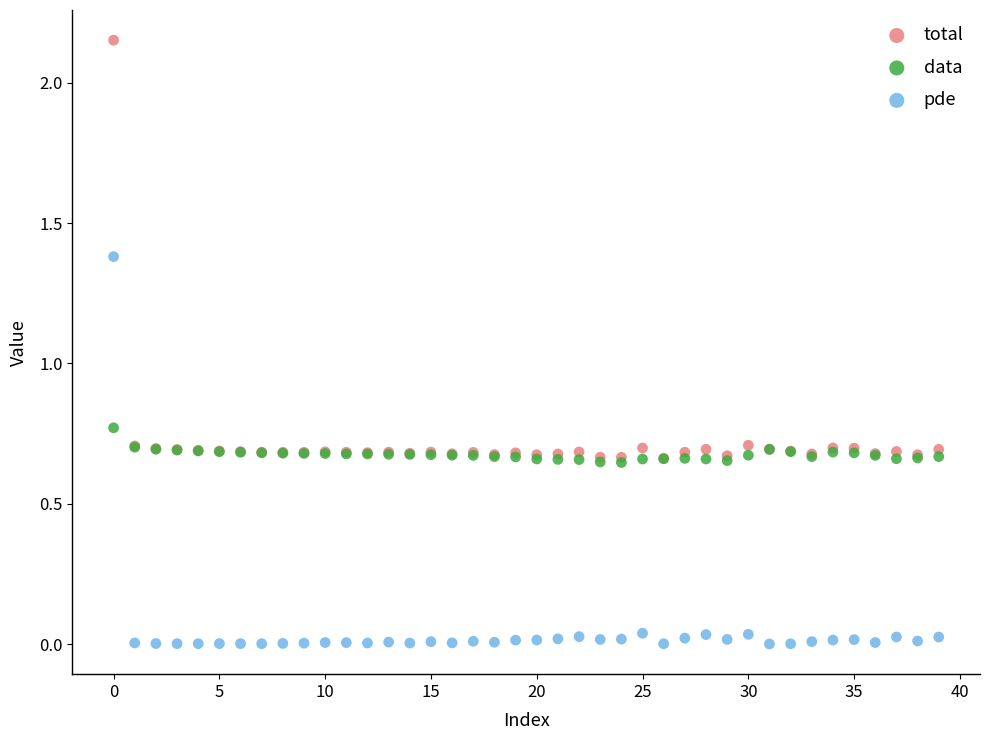

Which series contains the highest Y value?

total